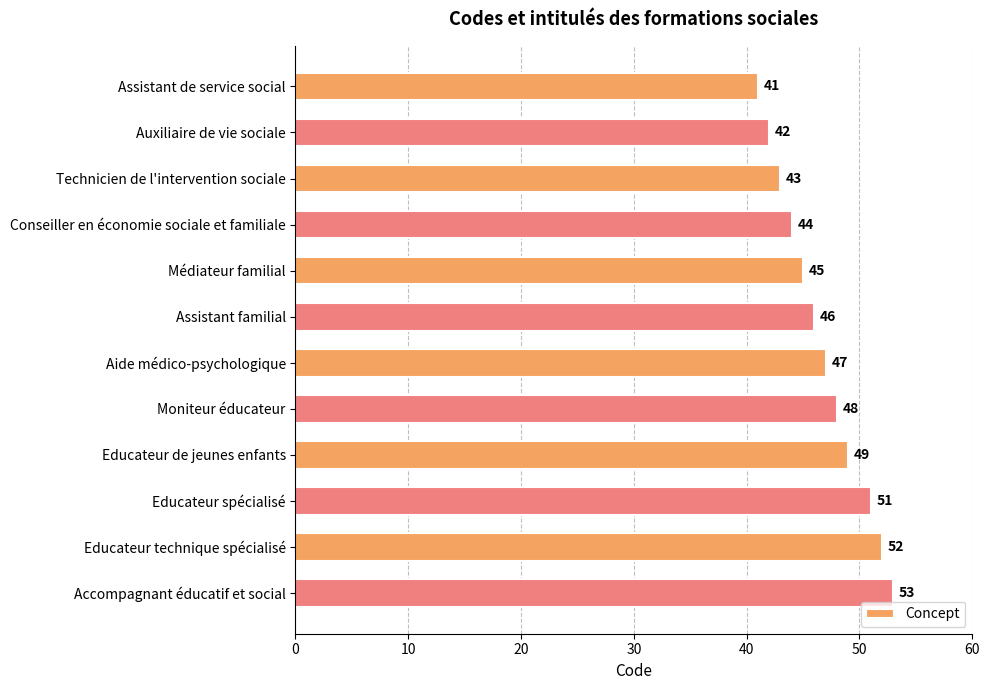

Reading top to bottom, transcribe all the data shown in this chart.

Assistant de service social=41	Auxiliaire de vie sociale=42	Technicien de l'intervention sociale=43	Conseiller en économie sociale et familiale=44	Médiateur familial=45	Assistant familial=46	Aide médico-psychologique=47	Moniteur éducateur=48	Educateur de jeunes enfants=49	Educateur spécialisé=51	Educateur technique spécialisé=52	Accompagnant éducatif et social=53